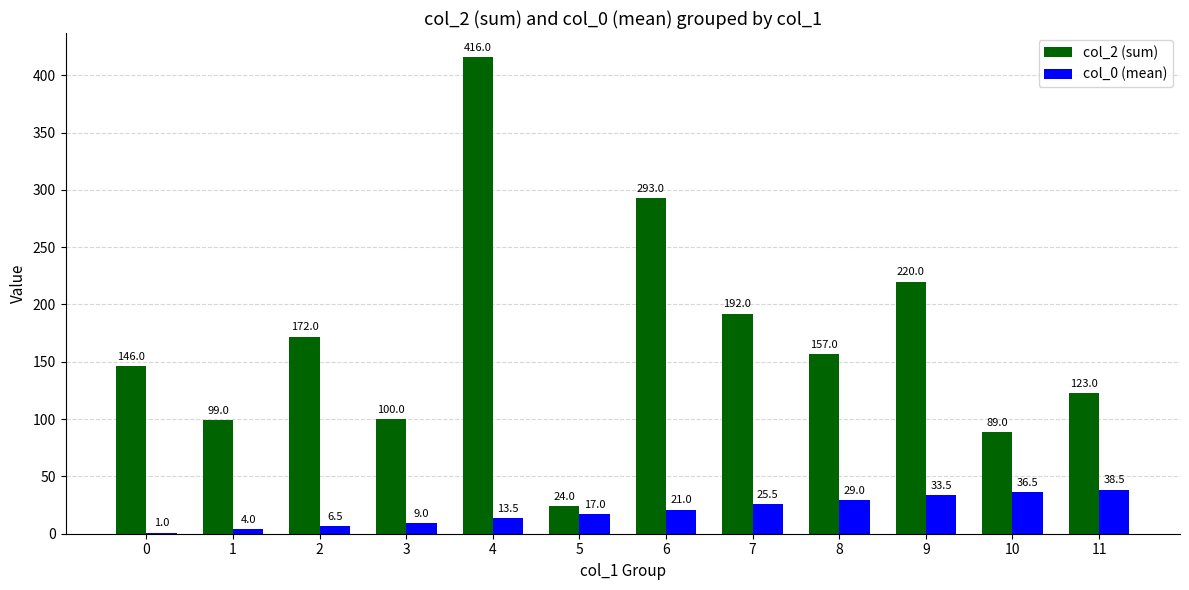

Where does the col_2 (sum) series first go above 157?

2